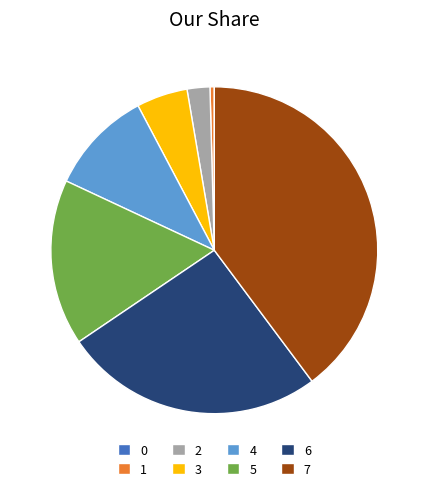

Do 1 and 4 together represent more than half of the pie?

No